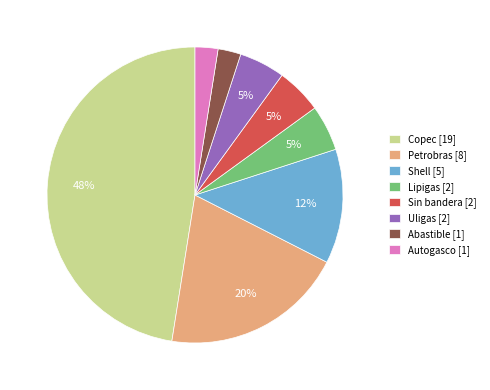

Which has a higher value, Shell or Abastible?

Shell